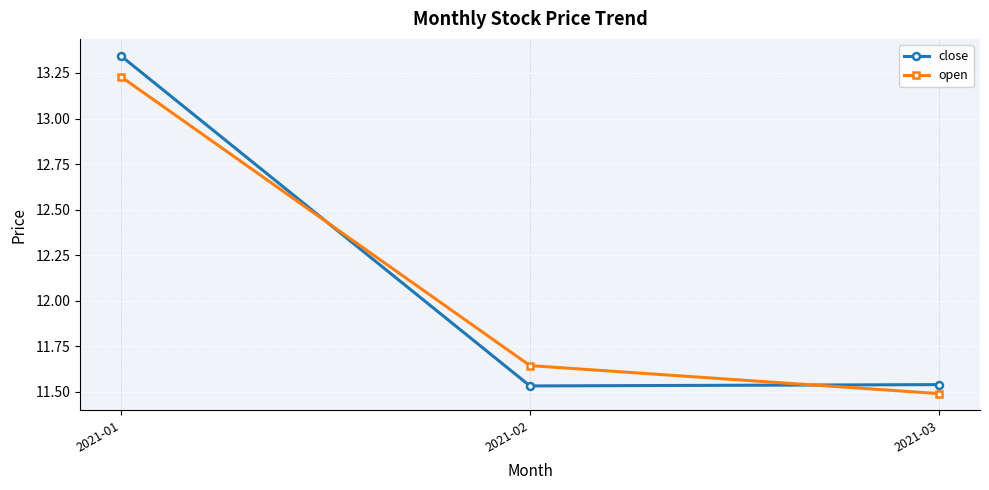

How many data points does each series have?

3